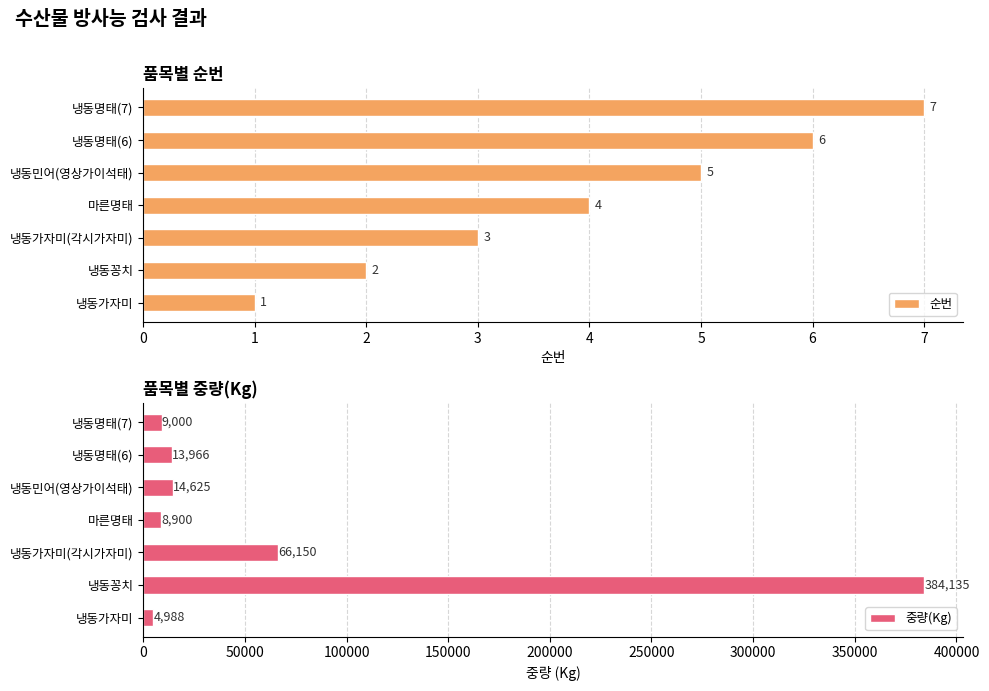

What is the difference between the 순번 values at 냉동꽁치 and 냉동명태(7)?

5